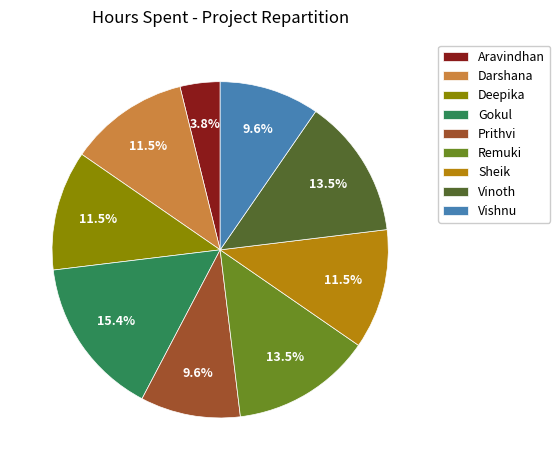

Is Aravindhan the majority of the pie?

No